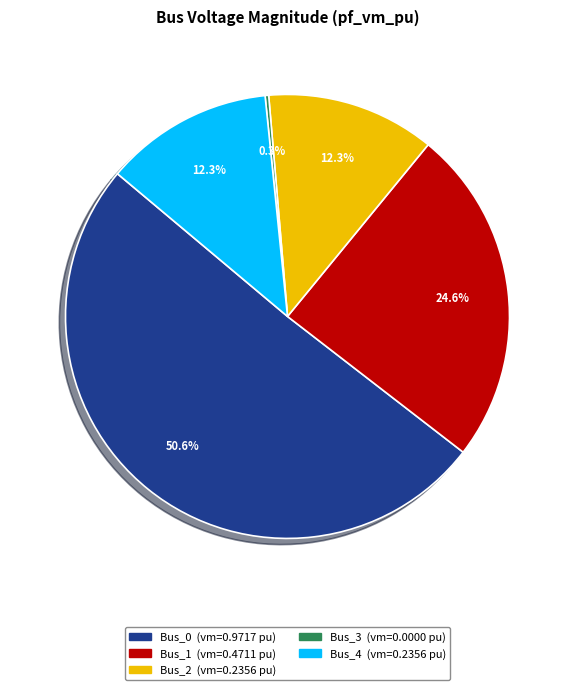

To the nearest percent, what is the difference between the largest and smallest slice percentages?

51%